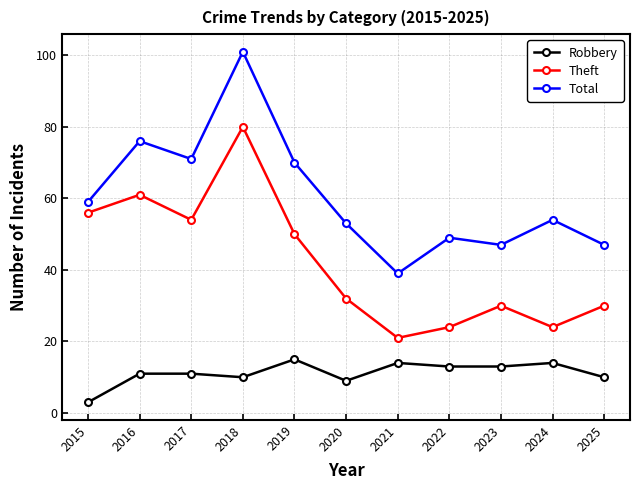

Is the value of Robbery at 2024 greater than the value of Total at 2021?

No